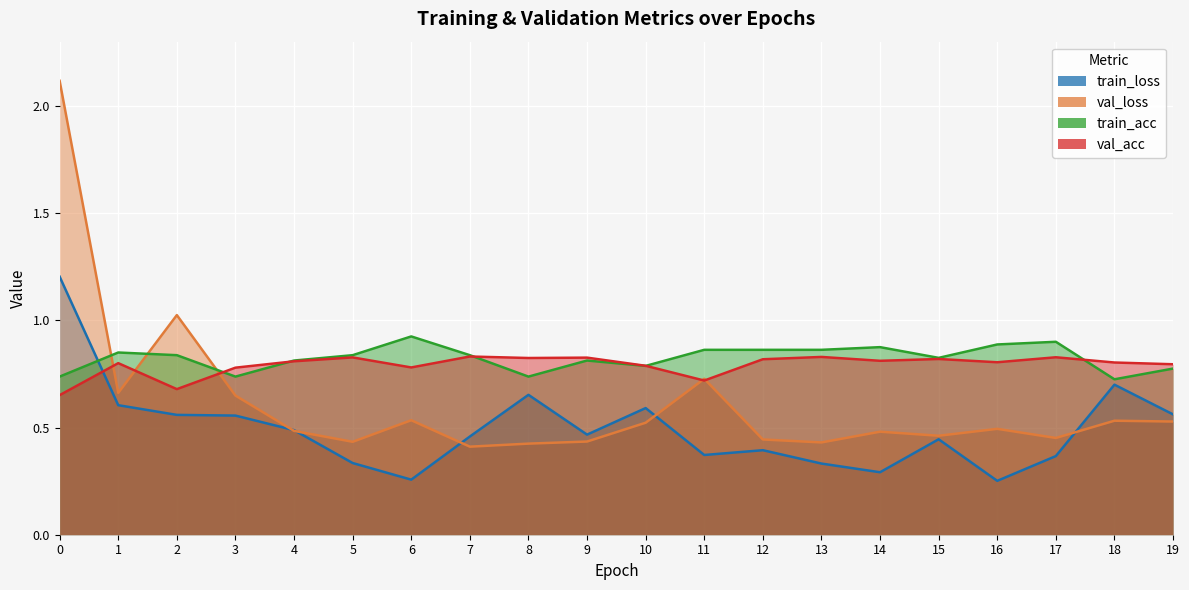

Reading left to right, transcribe all the data shown in this chart.

train_loss: 1.2	0.6	0.6	0.6	0.5	0.3	0.3	0.5	0.7	0.5	0.6	0.4	0.4	0.3	0.3	0.4	0.3	0.4	0.7	0.6
val_loss: 2.1	0.7	1.0	0.6	0.5	0.4	0.5	0.4	0.4	0.4	0.5	0.7	0.4	0.4	0.5	0.5	0.5	0.5	0.5	0.5
train_acc: 0.7	0.9	0.8	0.7	0.8	0.8	0.9	0.8	0.7	0.8	0.8	0.9	0.9	0.9	0.9	0.8	0.9	0.9	0.7	0.8
val_acc: 0.7	0.8	0.7	0.8	0.8	0.8	0.8	0.8	0.8	0.8	0.8	0.7	0.8	0.8	0.8	0.8	0.8	0.8	0.8	0.8